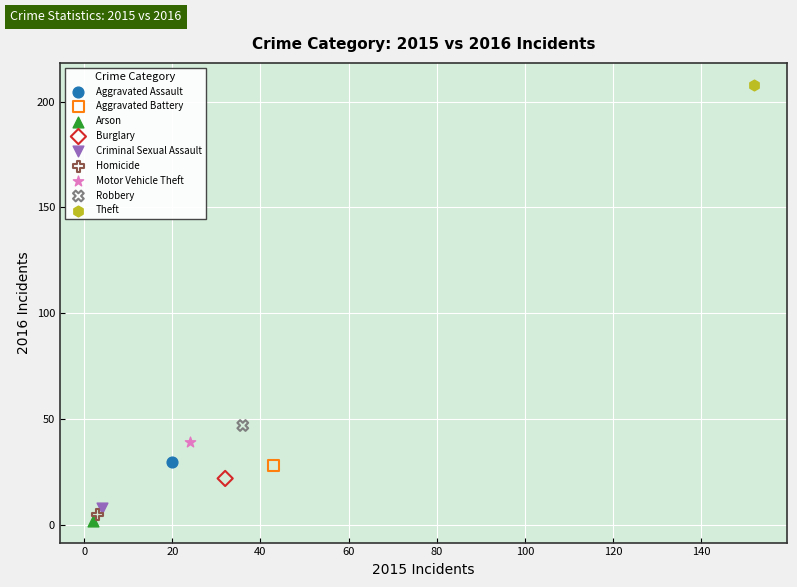

Which series reaches the minimum Y coordinate?

Arson